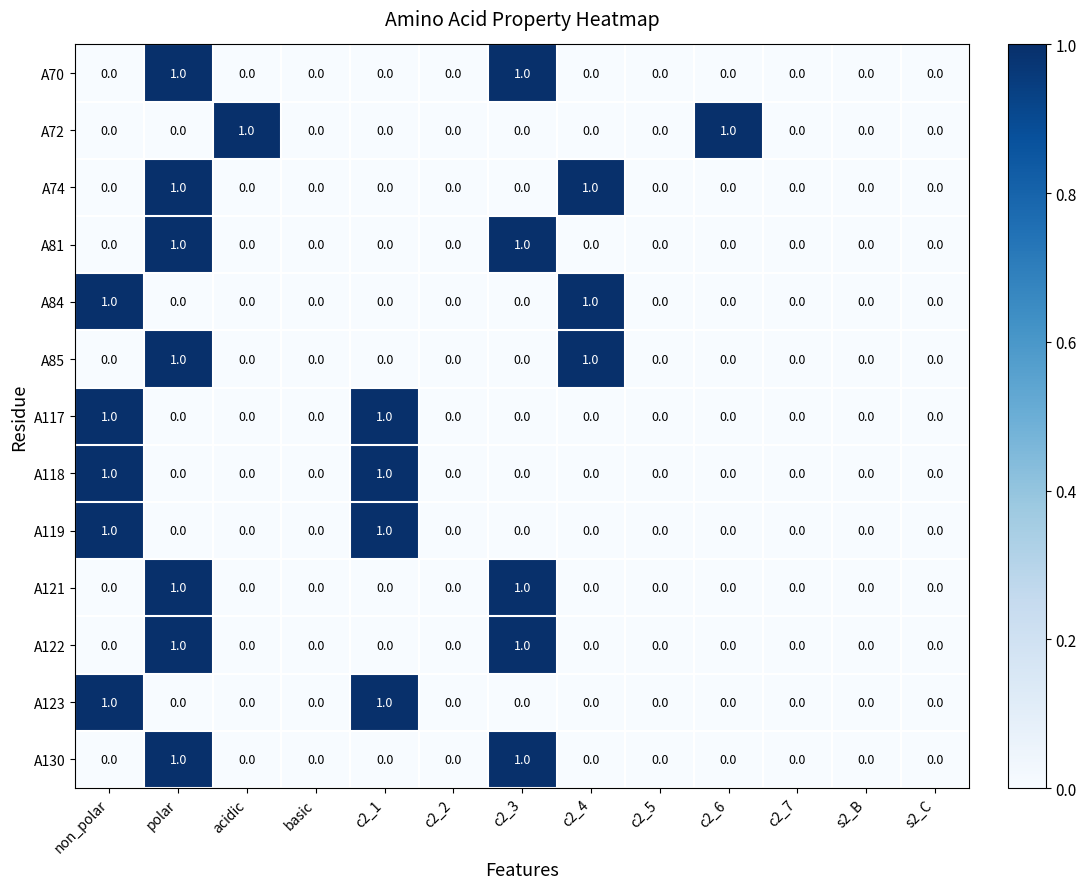

At which category is the sum across all series the highest?

polar